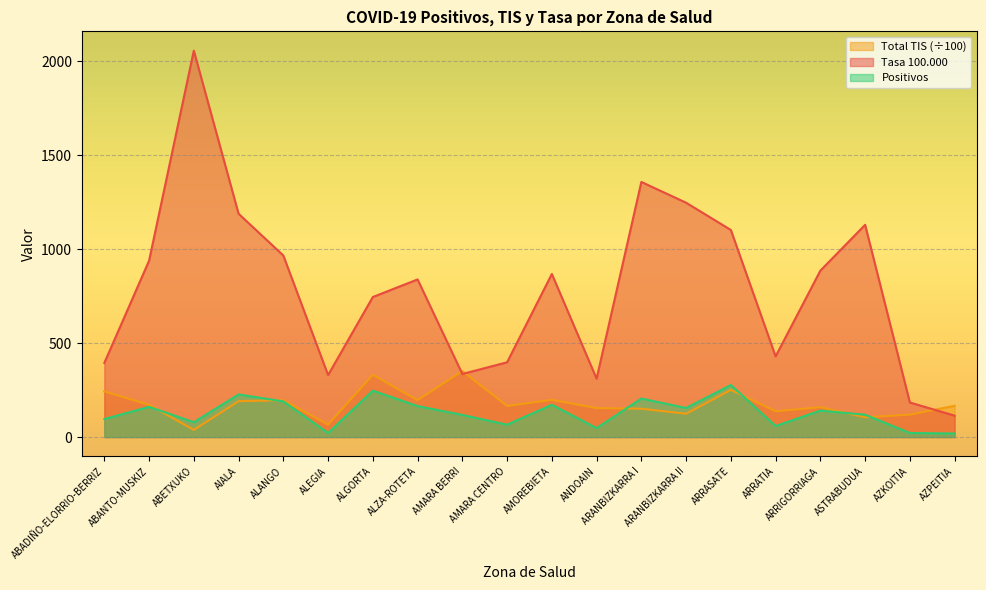

The Tasa 100000 series shows 448.3 at AMARA BERRI. True or false?

False